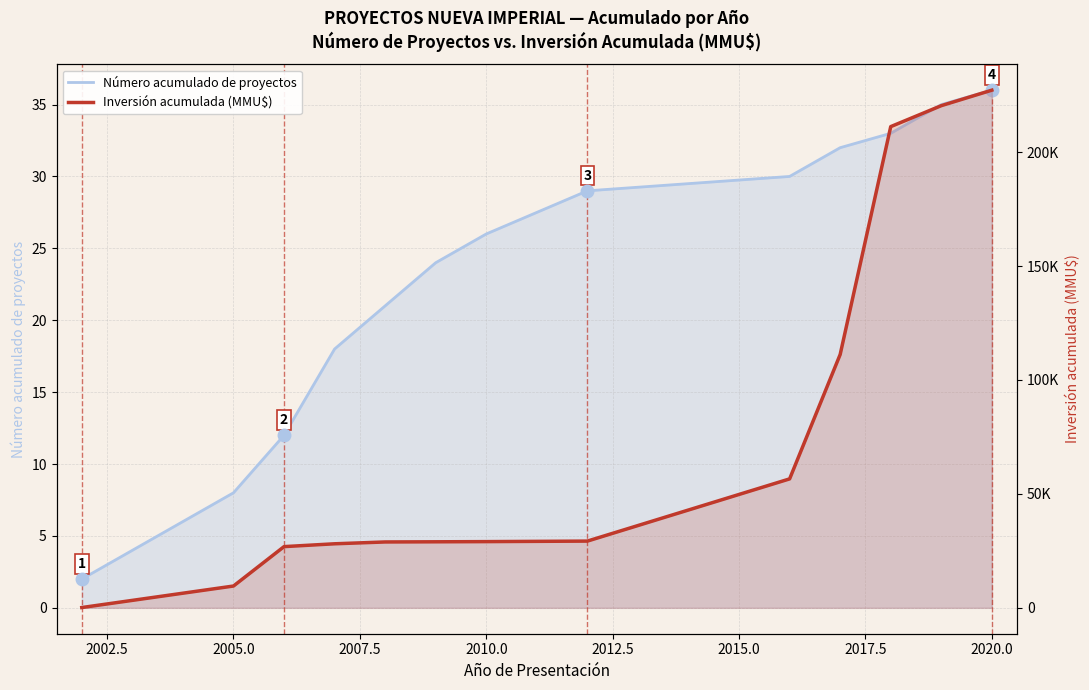

Which series has the widest spread of values?

Inversión acumulada (MMU$)